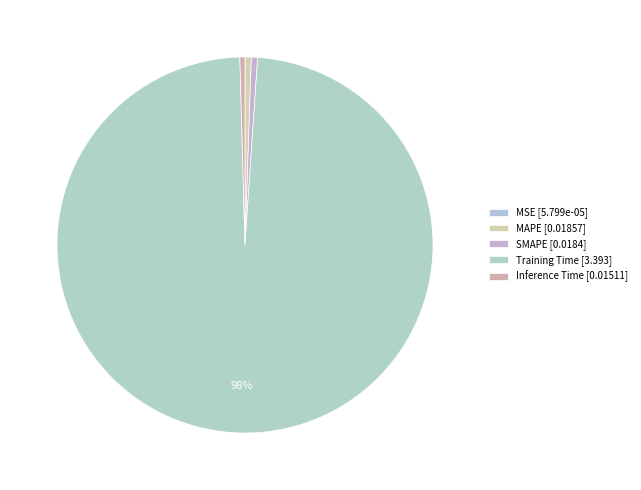

Which category has the smallest portion of the pie?

MSE